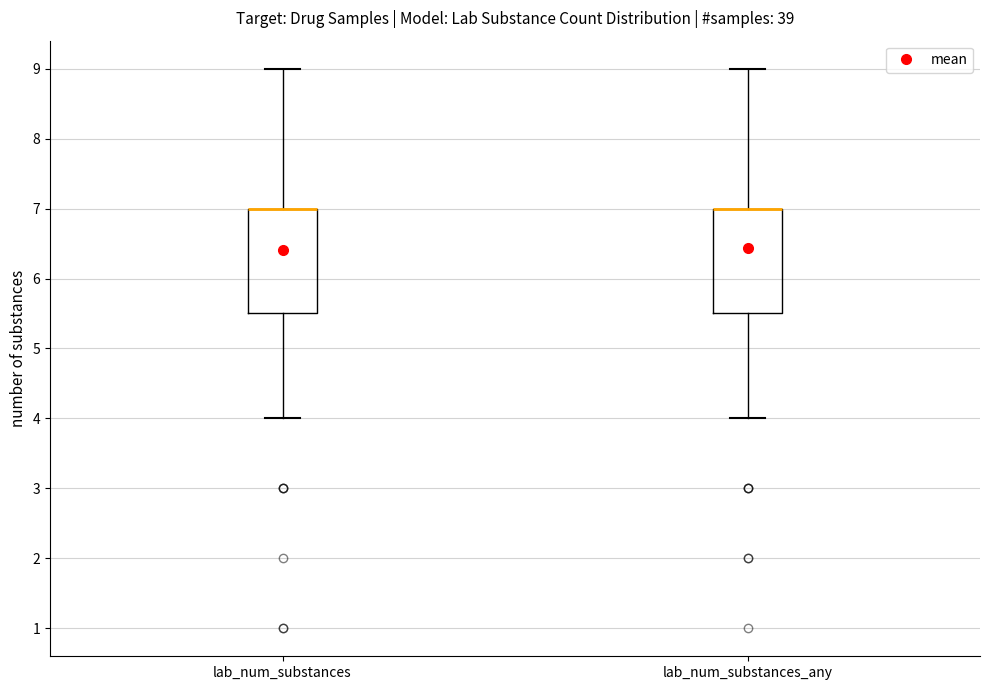

Reading left to right, read every box against the y-axis: the position of its median line, the range the box covers, and the ends of its whiskers. The values are not printed on the chart, so give them approximately, as read against the axis.

lab_num_substances: median 7.0 (drawn on the box's upper edge), box 5.5 to 7.0, whiskers 4.0 to 9.0
lab_num_substances_any: median 7.0 (drawn on the box's upper edge), box 5.5 to 7.0, whiskers 4.0 to 9.0